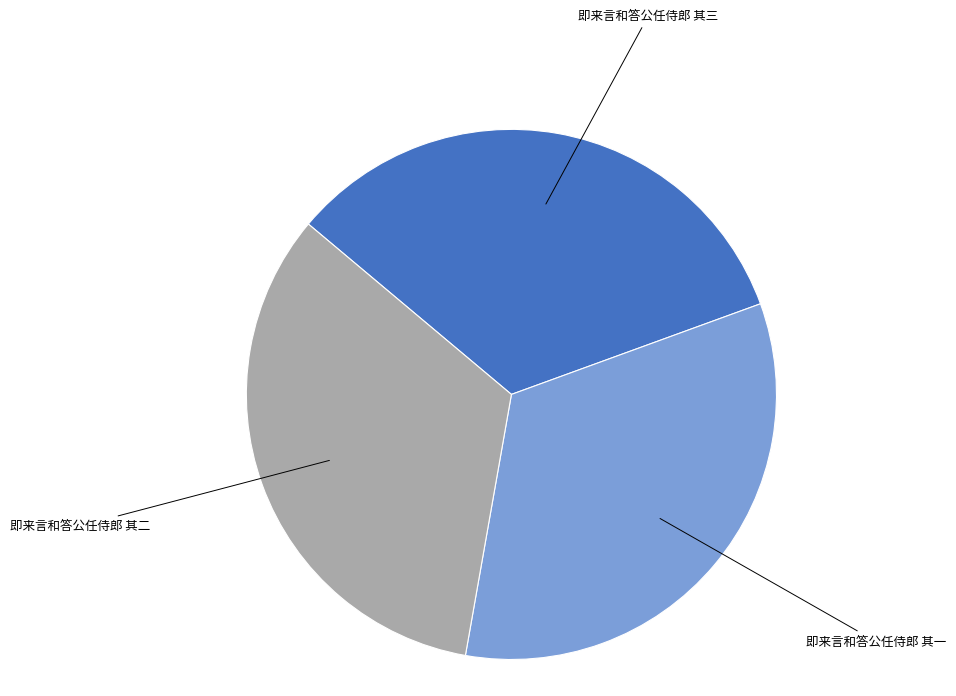

True or false: 即来言和答公任侍郎 其三 accounts for 33% of the total.

True